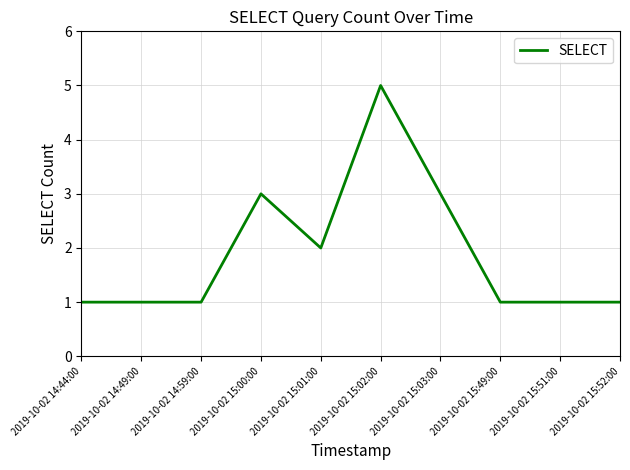

Reading right to left, list all the values displayed in this chart.

2019-10-02 15:52:00=1	2019-10-02 15:51:00=1	2019-10-02 15:49:00=1	2019-10-02 15:03:00=3	2019-10-02 15:02:00=5	2019-10-02 15:01:00=2	2019-10-02 15:00:00=3	2019-10-02 14:59:00=1	2019-10-02 14:49:00=1	2019-10-02 14:44:00=1